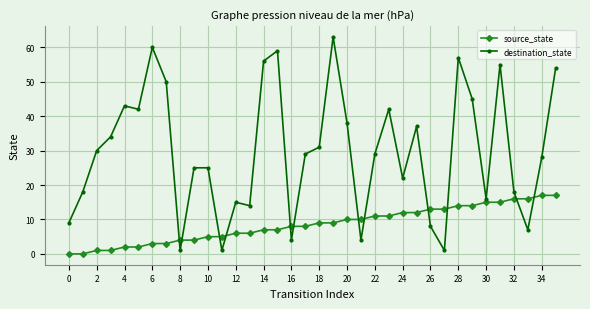

True or false: destination_state has more than 1 points higher than both neighbors.

True